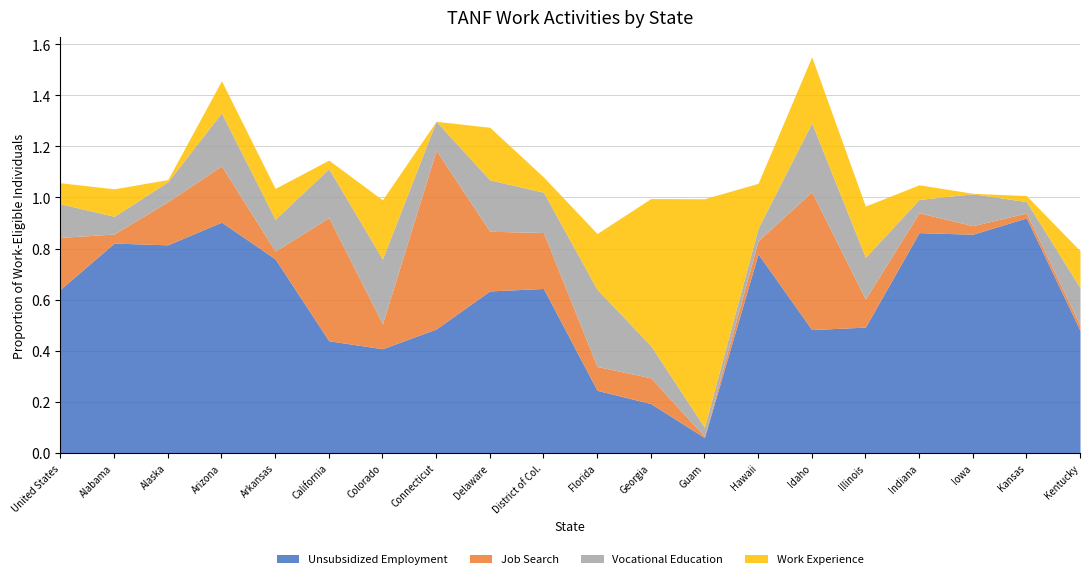

Count the number of categories in the chart.

20